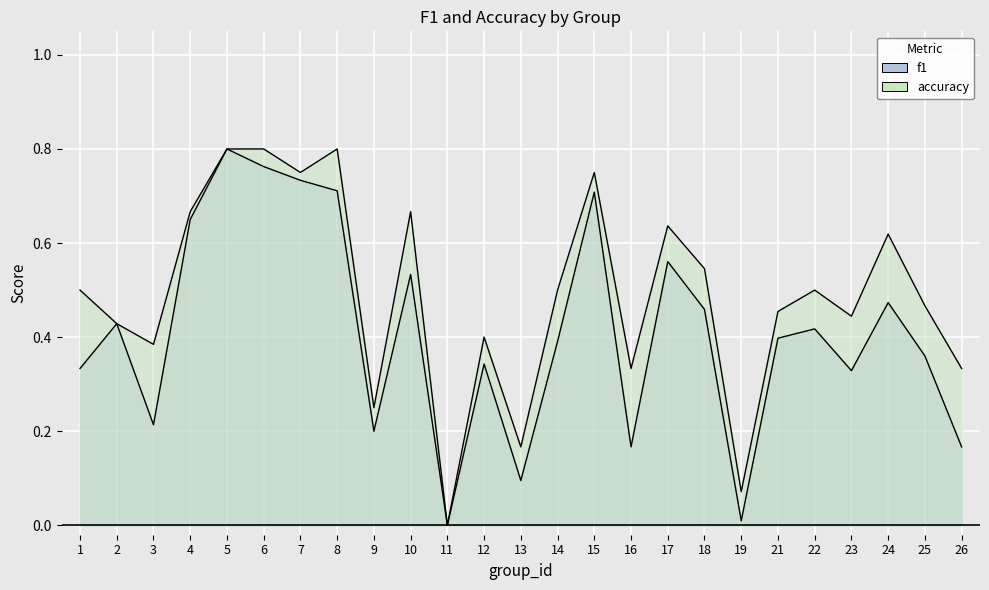

Where is the first local minimum for f1?

3